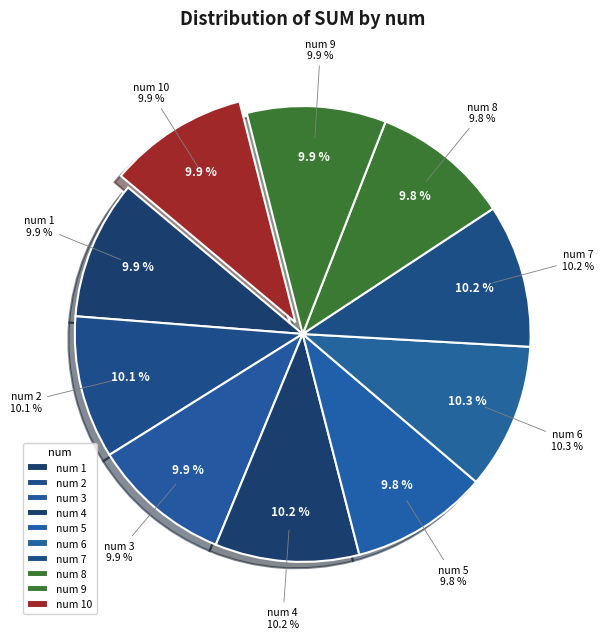

True or false: 4 accounts for 10% of the total.

True